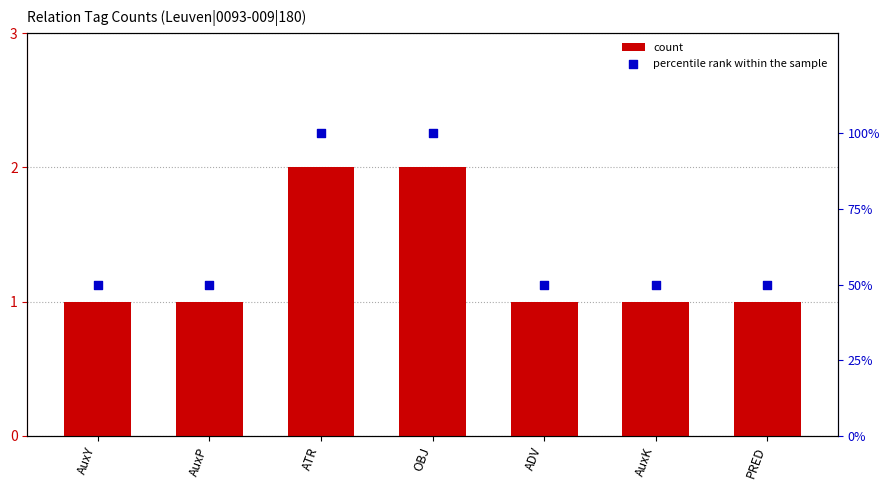

Is the value of percentile rank within the sample at AuxK greater than the value of count at AuxP?

Yes